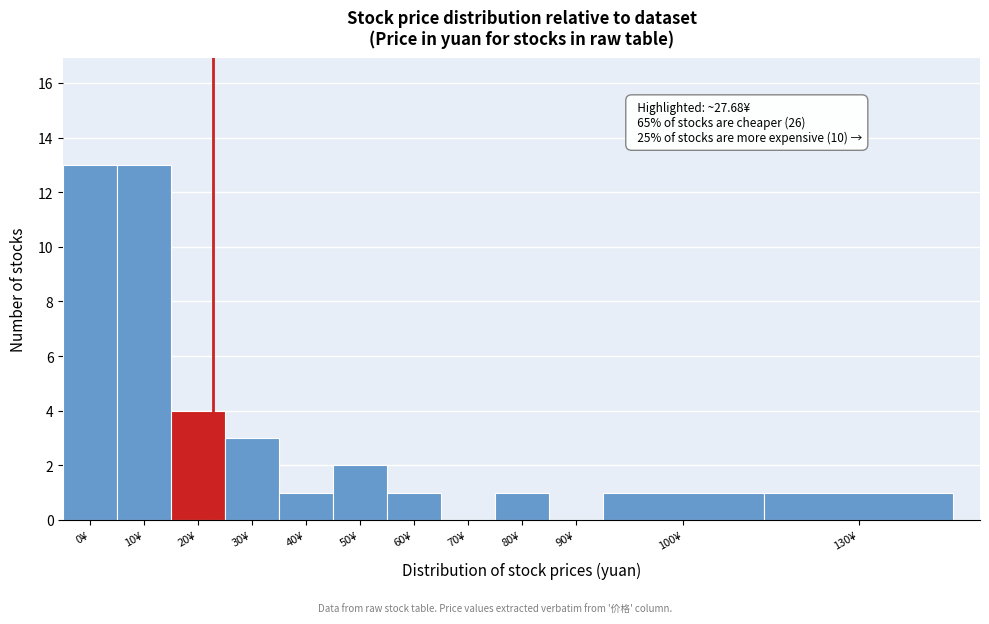

Reading left to right, list all the values displayed in this chart.

0¥=13	10¥=13	20¥=4	30¥=3	40¥=1	50¥=2	60¥=1	70¥=0	80¥=1	90¥=0	100¥=1	130¥=1